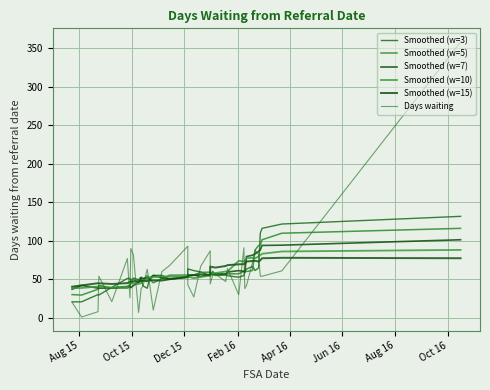

How many times do Smoothed (w=5) and Smoothed (w=10) cross each other?

7